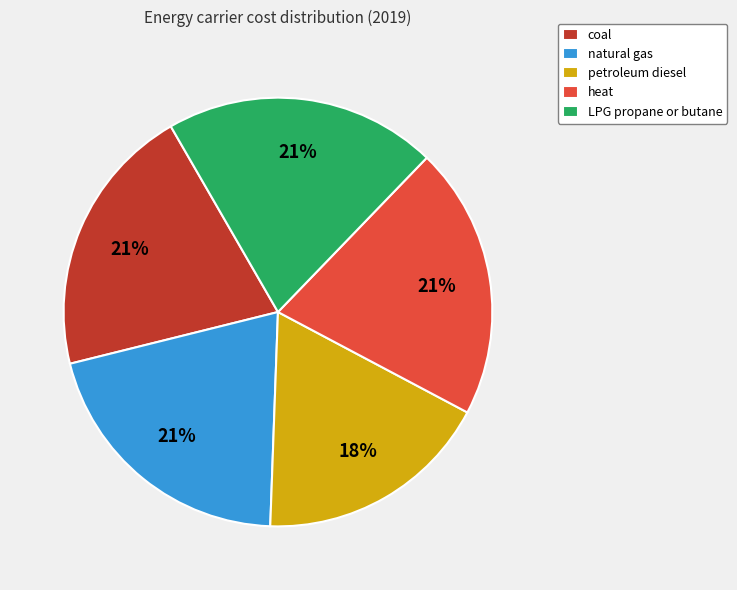

Which category has the smallest portion of the pie?

petroleum diesel